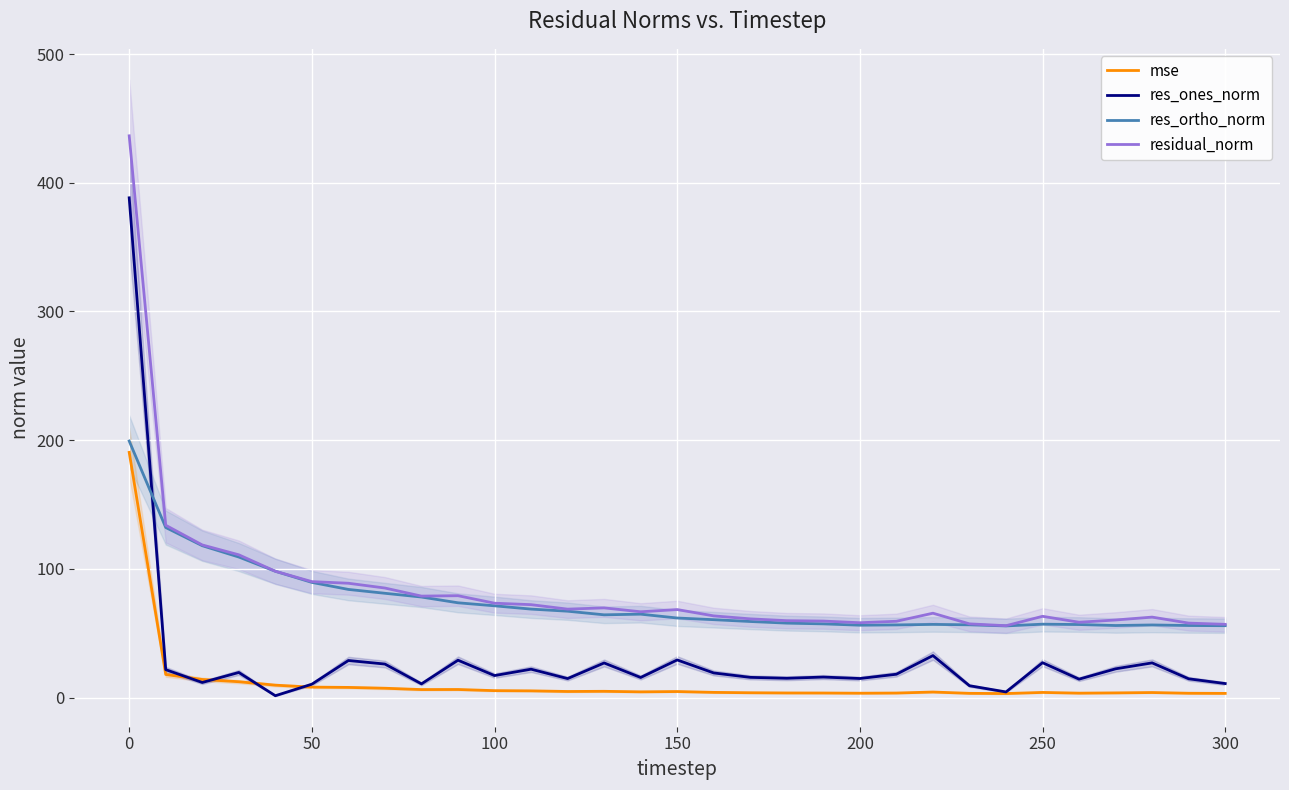

Is this an area chart (filled region under the line)?

No